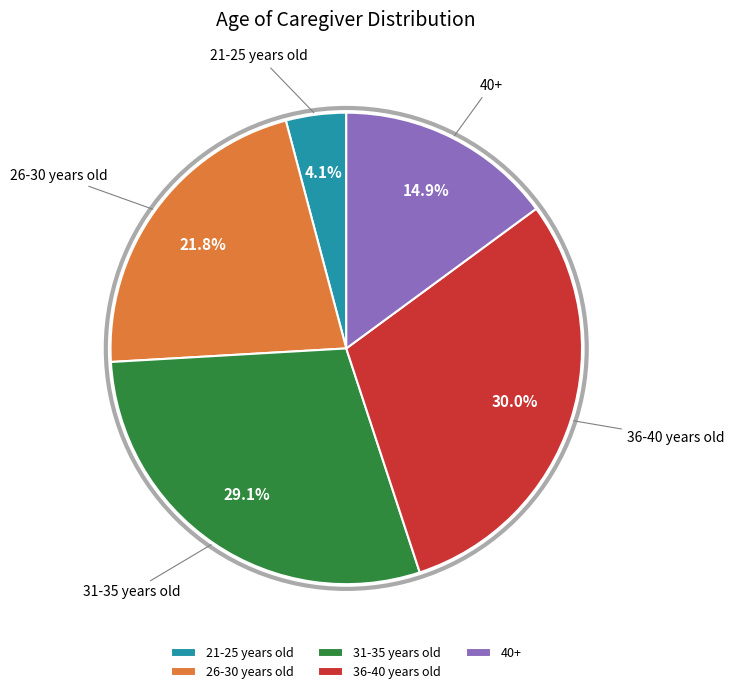

What is the total percentage of 31-35 years old and 36-40 years old?

59.2%